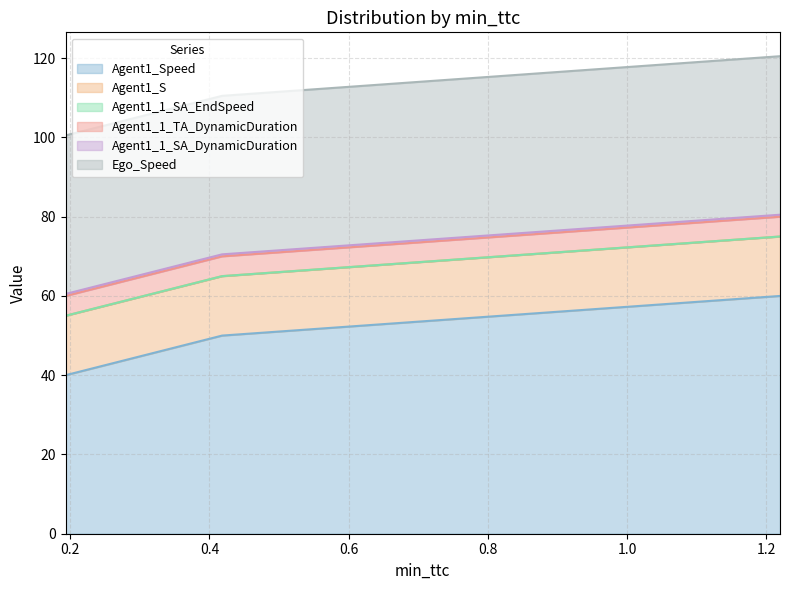

What is the total value across all series at 0.4181972020920502?

110.5